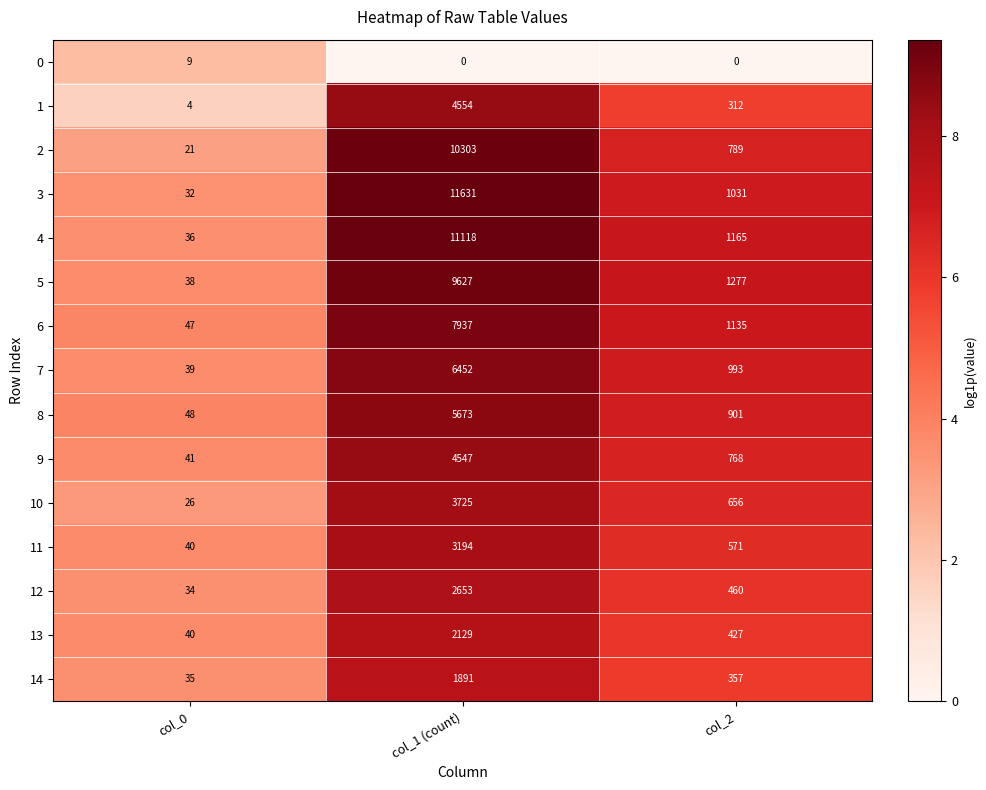

What is the difference between the maximum and second lowest values in the 3 series?

10600